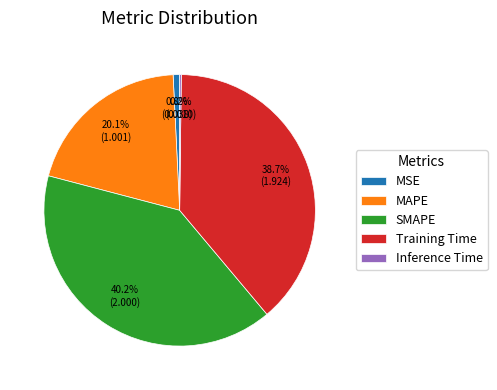

Does Training Time account for over 50% of the chart?

No